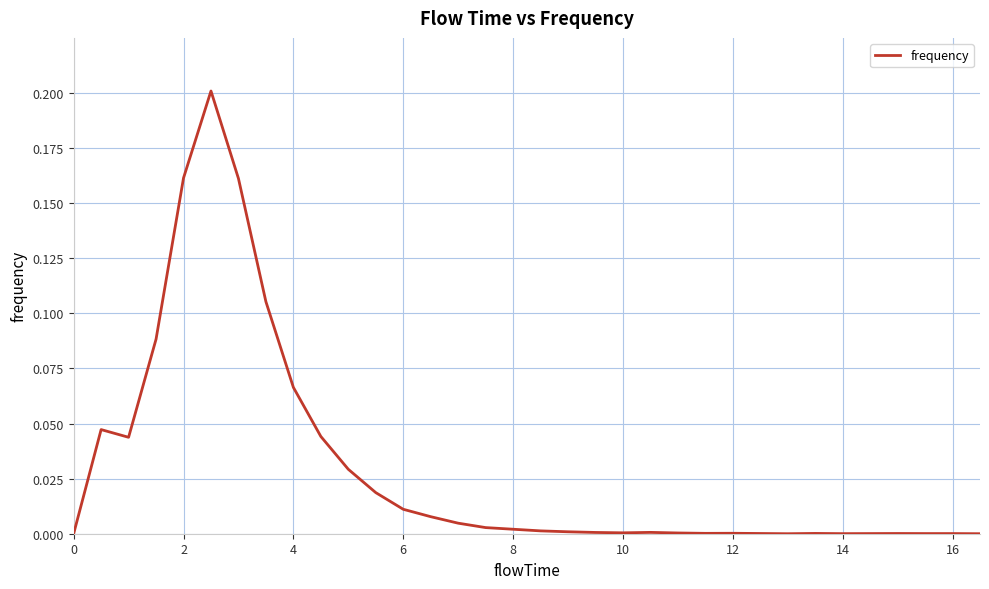

How many lines are shown in the chart?

1